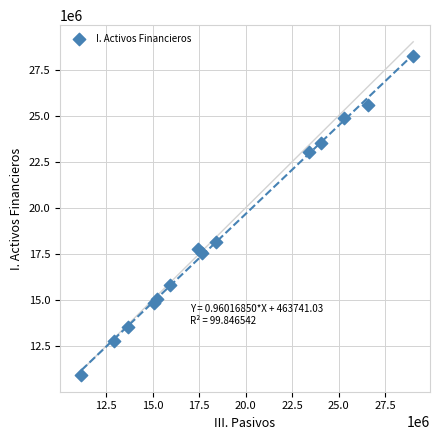

What Y value in the scatter plot is closest to 19598066?

18162783